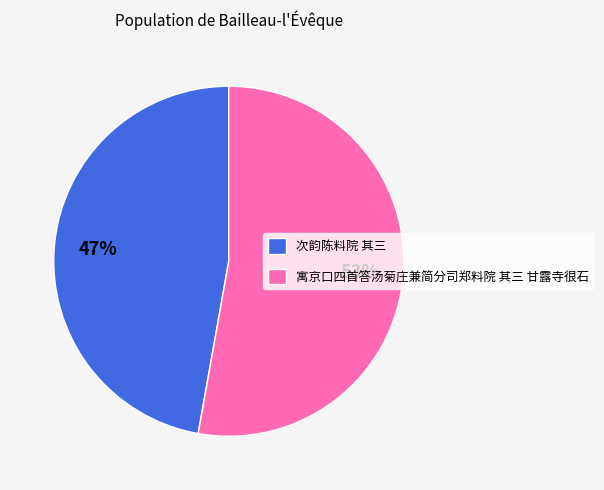

Approximately how many times larger is the value at 寓京口四首答汤菊庄兼简分司郑料院 其三 甘露寺很石 compared to 次韵陈料院 其三?

1.1